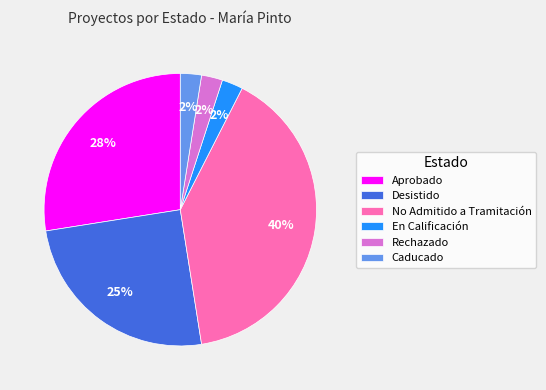

Is the sum of Rechazado and No Admitido a Tramitación greater than half?

No